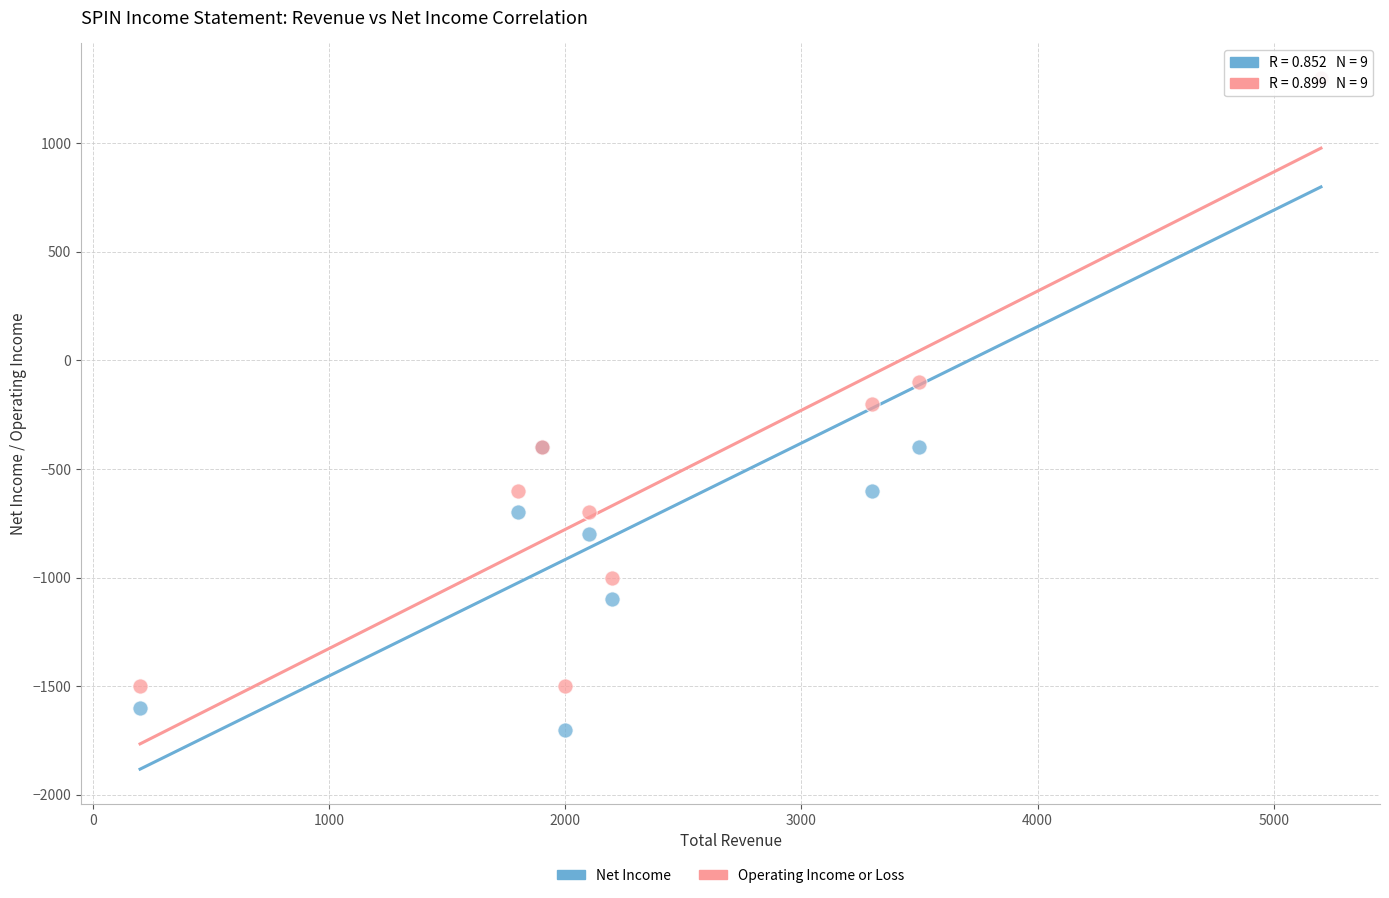

What are all the series names shown in the legend?

Net Income, Operating Income or Loss